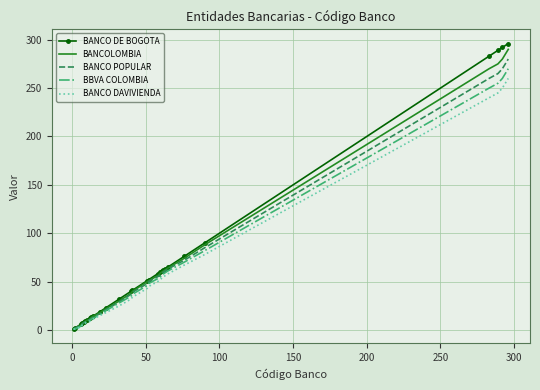

Rank the series by their maximum value, from highest to lowest.

BANCO DE BOGOTA, BANCOLOMBIA, BANCO POPULAR, BBVA COLOMBIA, BANCO DAVIVIENDA